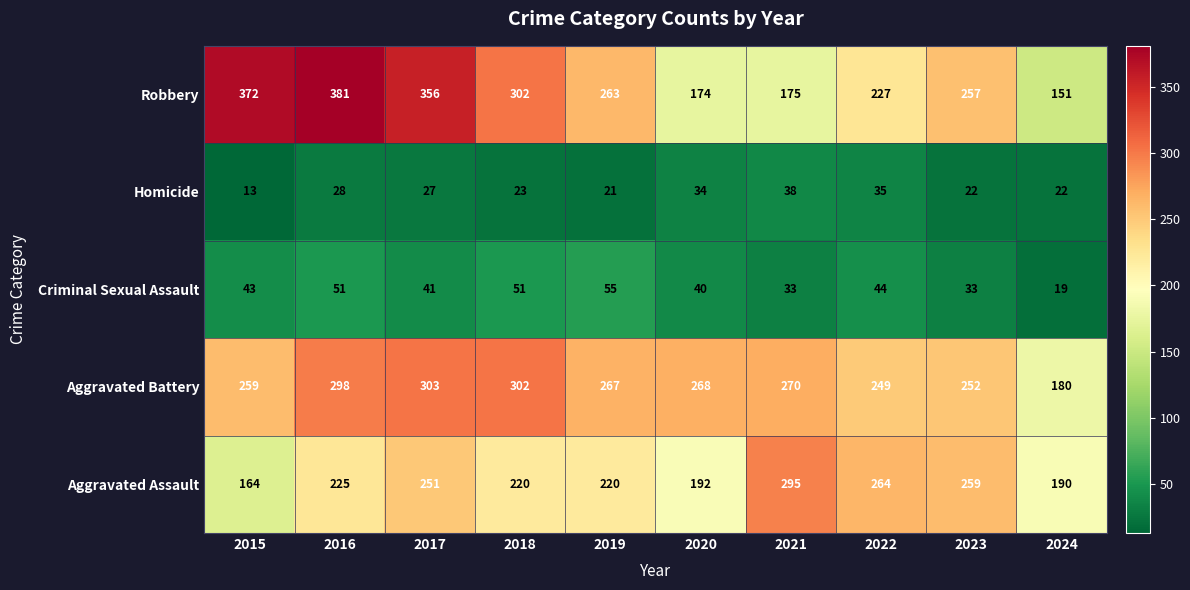

At which category is the sum across all series the highest?

2016